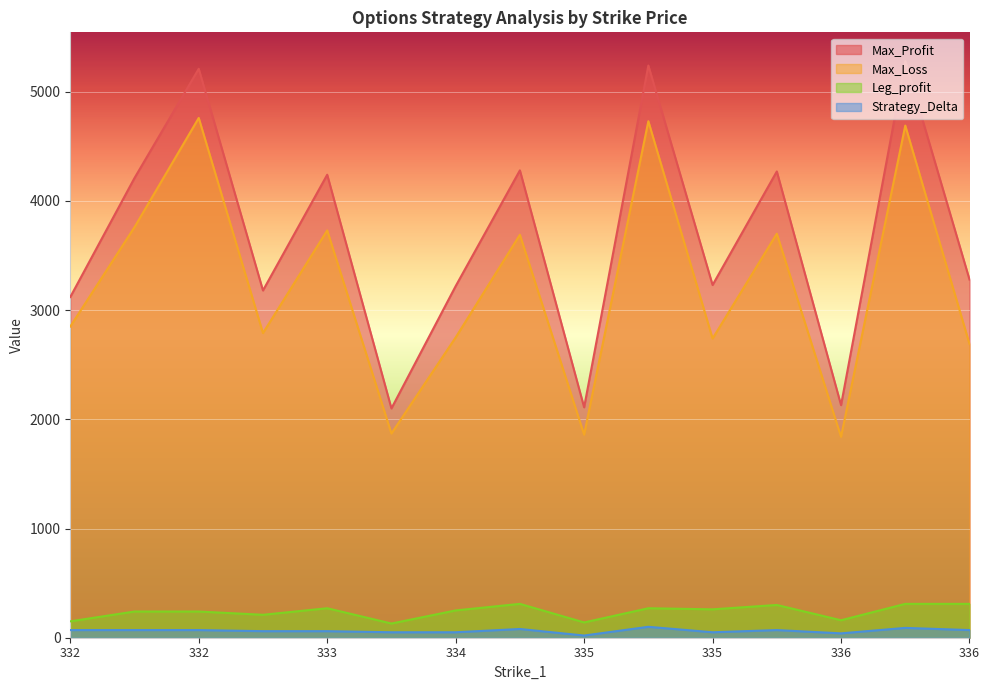

At which label is Leg_profit closest to 220?

333